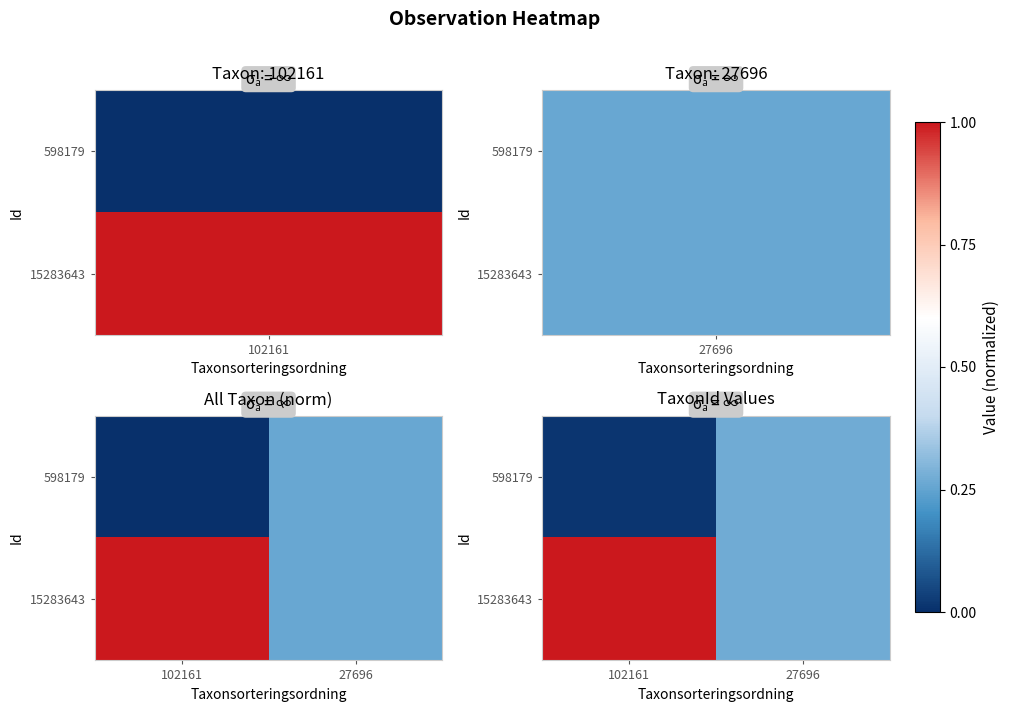

Count the number of data series in this chart.

2